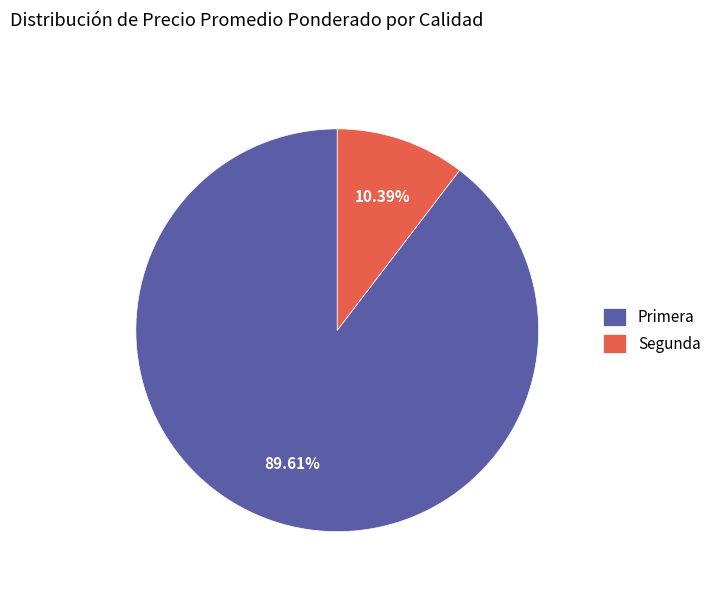

How many slices are in this pie chart?

2